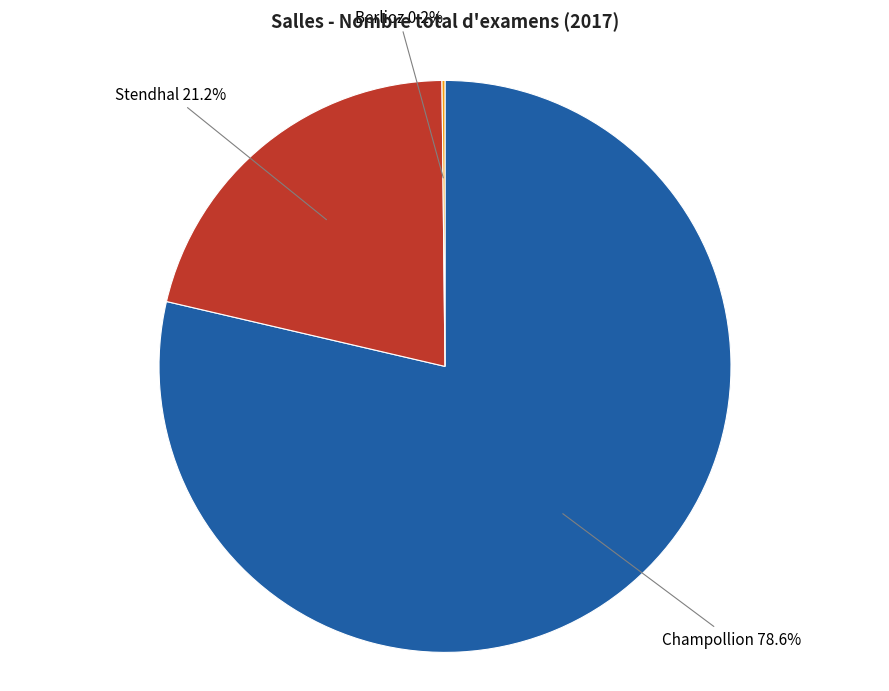

What is the largest slice in the pie chart?

Champollion